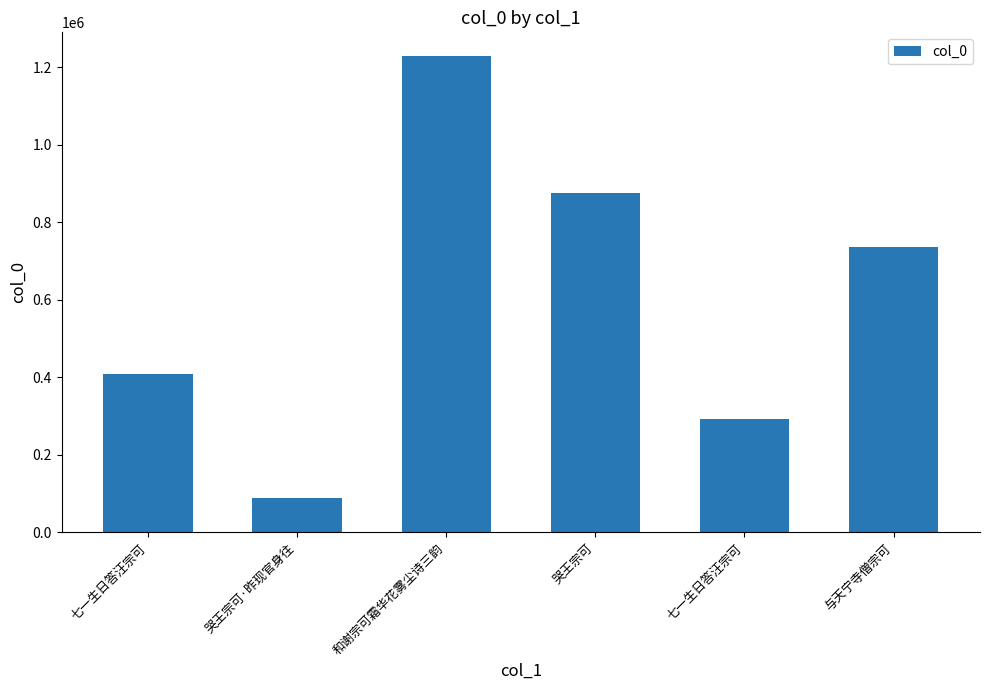

Does the chart contain any negative values?

No